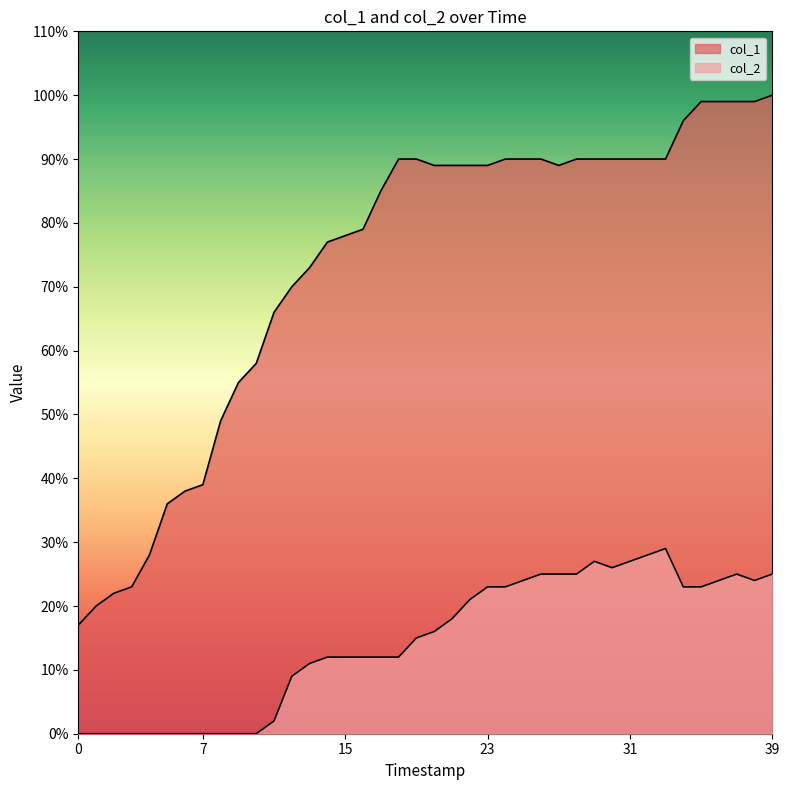

How many lines are shown in the chart?

2